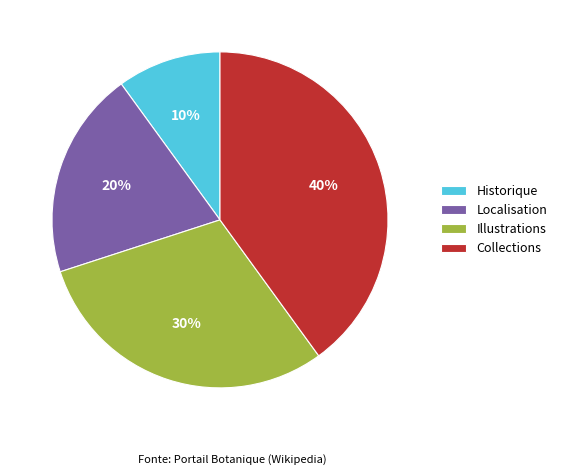

How many slices are in this pie chart?

4